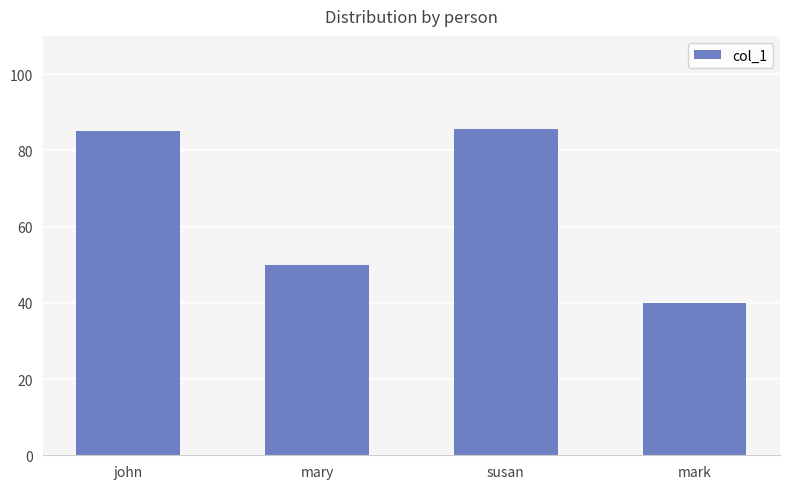

What is the change in value from susan to mark?

-45.5